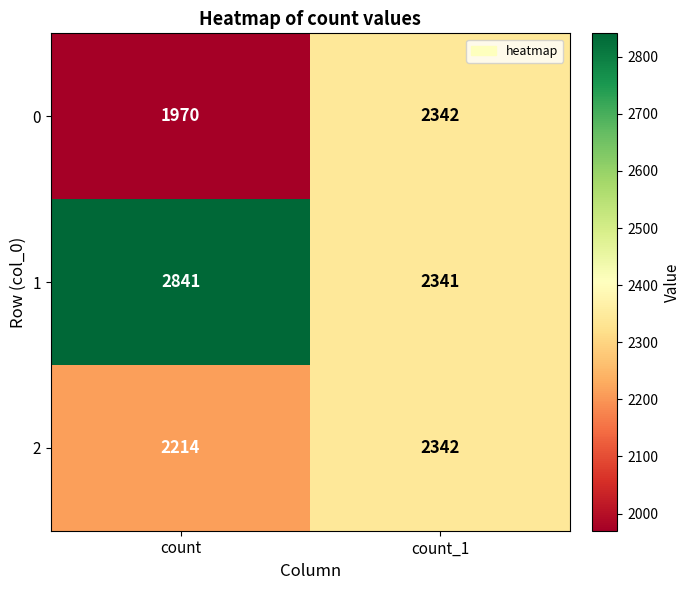

The value of 1 at count_1 is 2341. True or false?

True